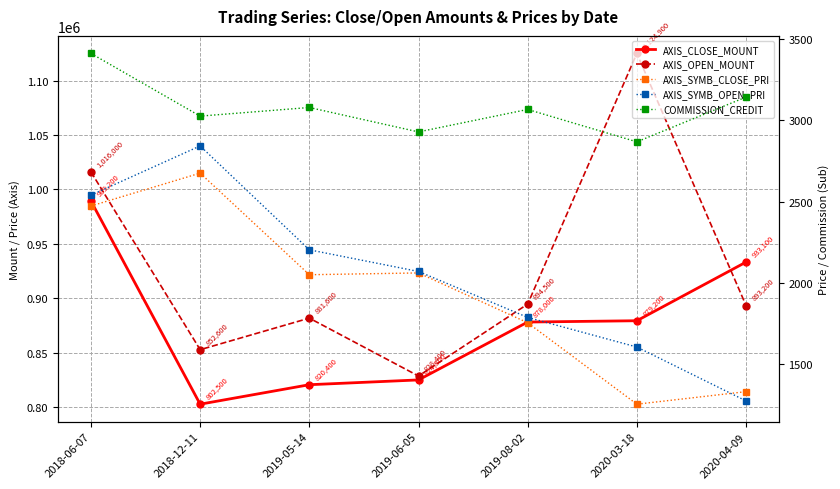

What is the difference between the highest and lowest values at 2019-08-02?

892744